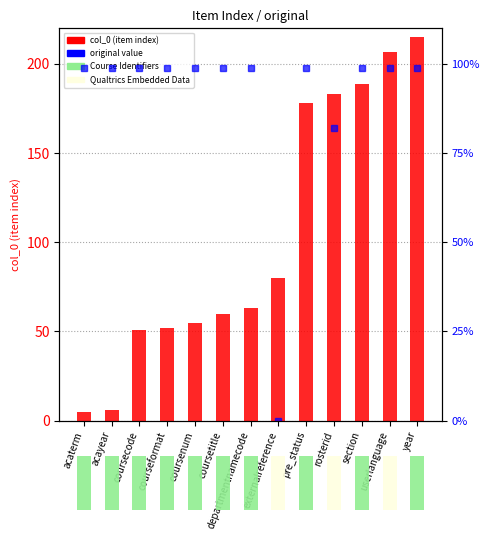

The col_0 (item index) series shows 60 at coursetitle. True or false?

True